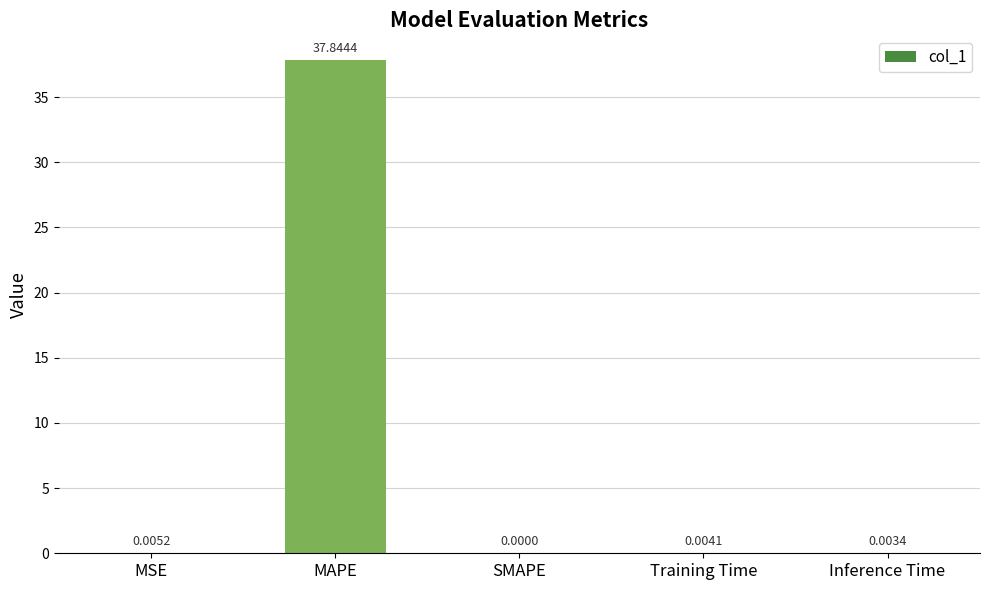

What is the sum of all values?

37.9